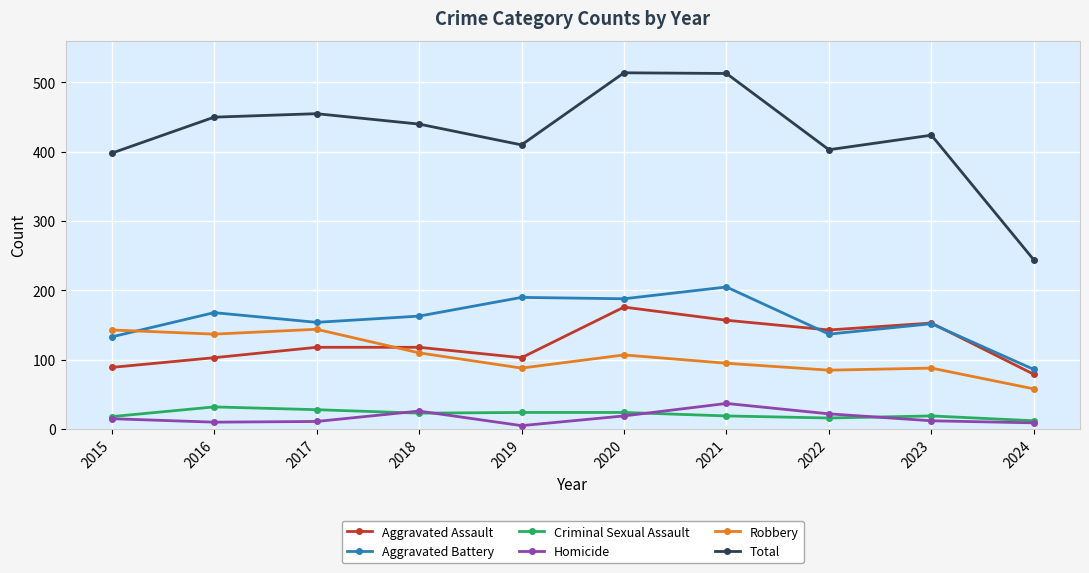

Read the Aggravated Assault value at 2017, to the nearest 5.

120